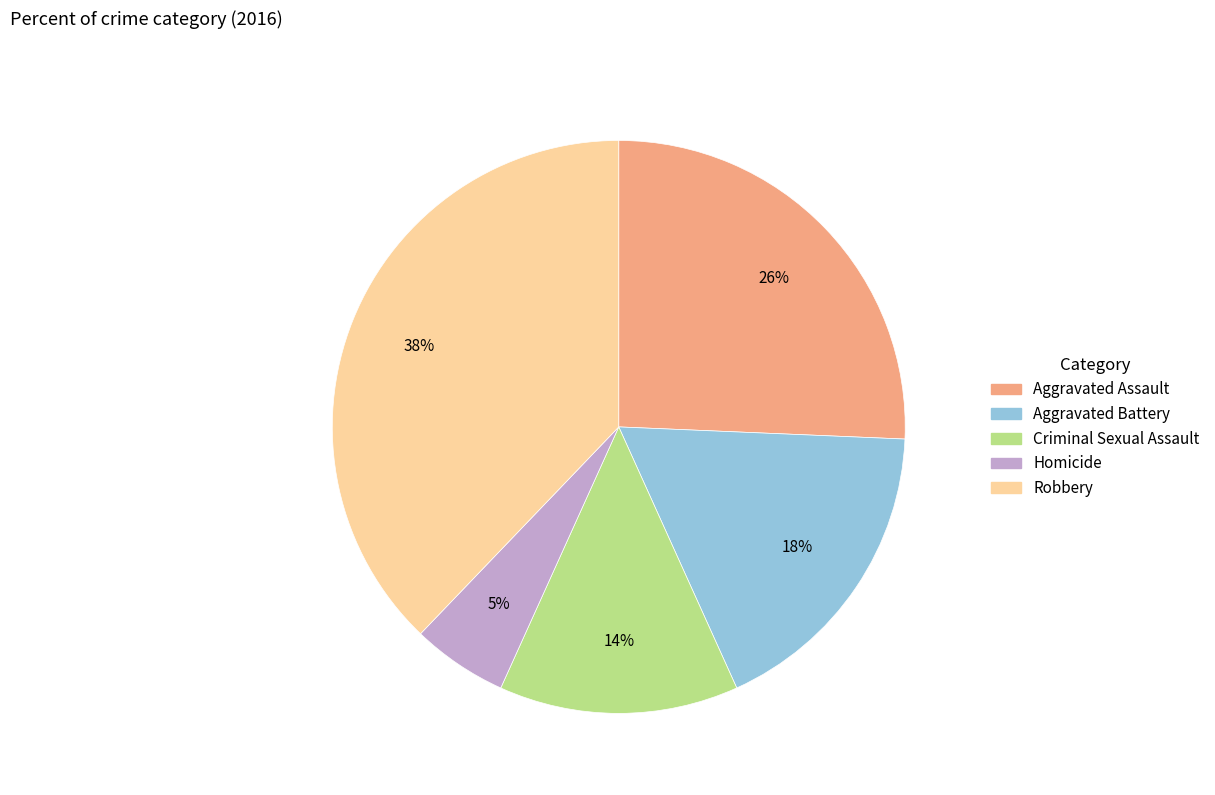

Does Homicide account for over 50% of the chart?

No